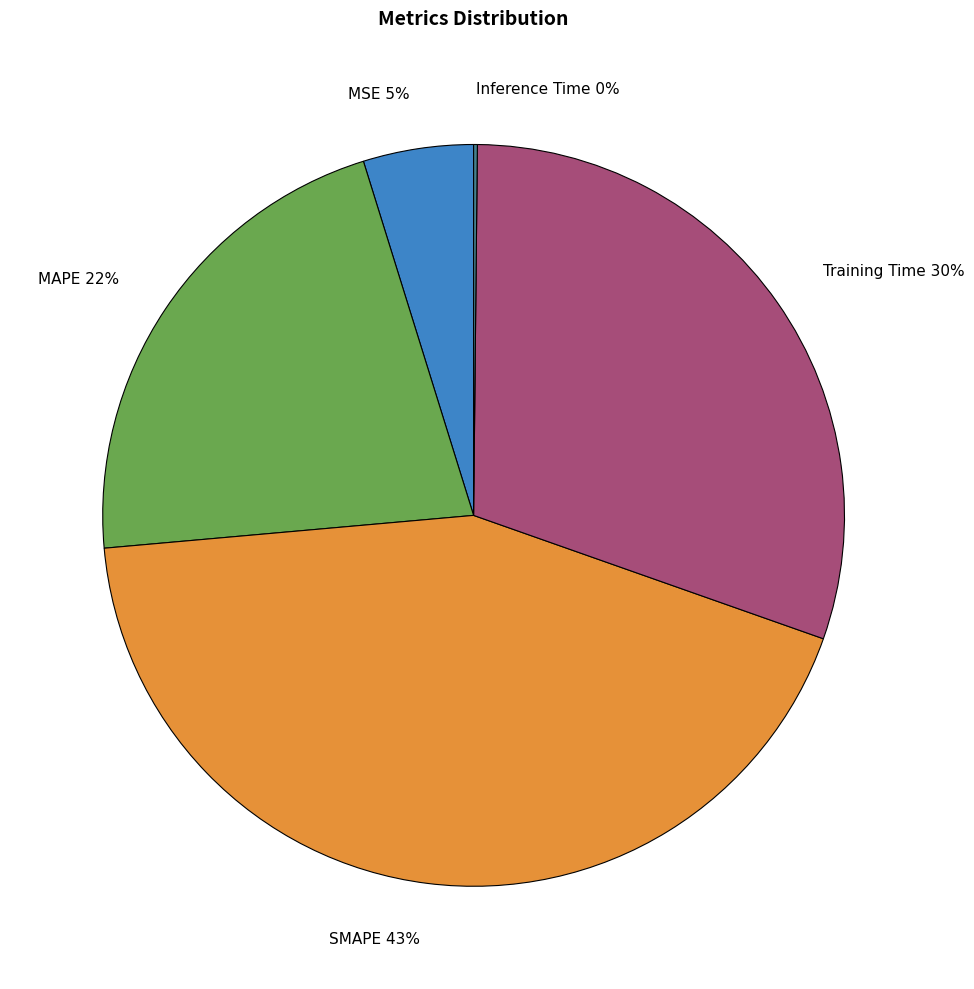

Is it true that SMAPE is 32% of the pie?

False